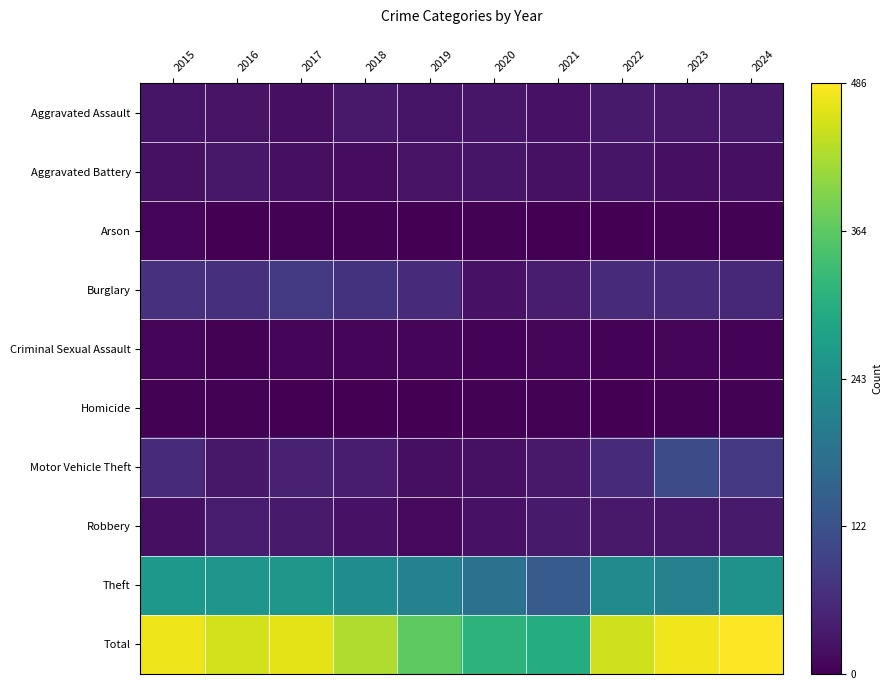

Reading left to right, list all the values displayed in this chart.

Aggravated Assault: 2015=28	2016=25	2017=19	2018=33	2019=28	2020=29	2021=23	2022=35	2023=34	2024=34
Aggravated Battery: 2015=21	2016=32	2017=20	2018=17	2019=26	2020=27	2021=22	2022=27	2023=19	2024=20
Arson: 2015=7	2016=0	2017=3	2018=2	2019=0	2020=3	2021=0	2022=0	2023=3	2024=3
Burglary: 2015=69	2016=66	2017=82	2018=71	2019=59	2020=23	2021=37	2022=60	2023=57	2024=56
Criminal Sexual Assault: 2015=7	2016=3	2017=6	2018=8	2019=7	2020=4	2021=8	2022=5	2023=6	2024=5
Homicide: 2015=3	2016=2	2017=0	2018=0	2019=0	2020=2	2021=2	2022=1	2023=2	2024=3
Motor Vehicle Theft: 2015=60	2016=31	2017=45	2018=38	2019=20	2020=22	2021=33	2022=57	2023=113	2024=80
Robbery: 2015=20	2016=38	2017=35	2018=24	2019=12	2020=23	2021=36	2022=33	2023=31	2024=36
Theft: 2015=259	2016=256	2017=257	2018=236	2019=214	2020=182	2021=140	2022=233	2023=211	2024=249
Total: 2015=474	2016=453	2017=467	2018=429	2019=366	2020=315	2021=301	2022=451	2023=476	2024=486